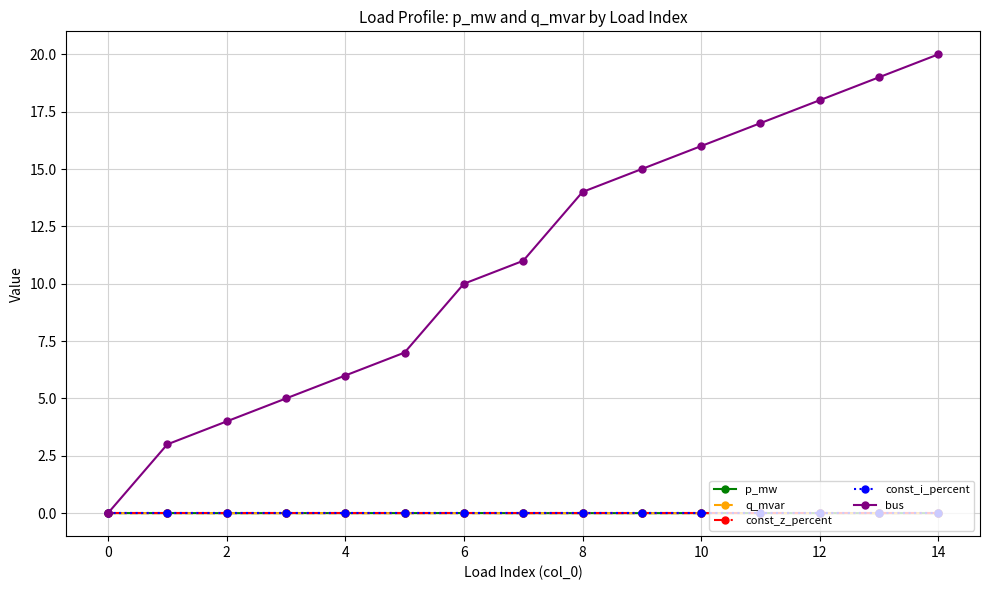

Is this an area chart (filled region under the line)?

No